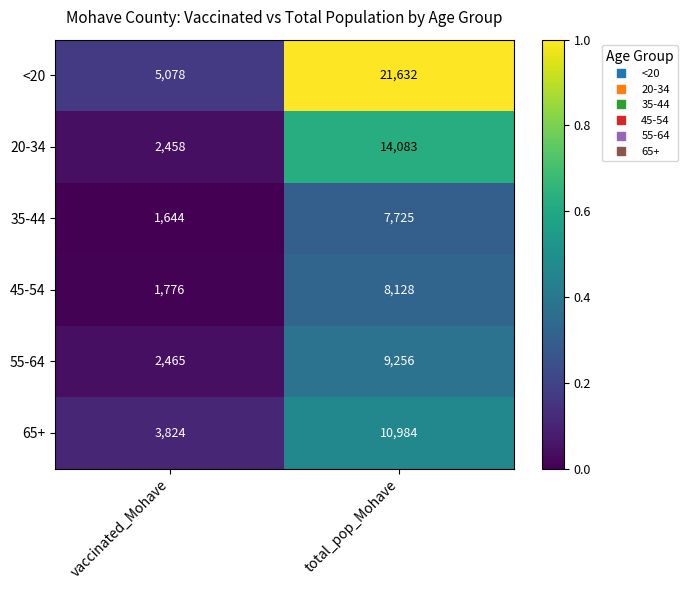

Reading right to left, extract all data points from this chart.

<20: total_pop_Mohave=21632	vaccinated_Mohave=5078
20-34: total_pop_Mohave=14083	vaccinated_Mohave=2458
35-44: total_pop_Mohave=7725	vaccinated_Mohave=1644
45-54: total_pop_Mohave=8128	vaccinated_Mohave=1776
55-64: total_pop_Mohave=9256	vaccinated_Mohave=2465
65+: total_pop_Mohave=10984	vaccinated_Mohave=3824